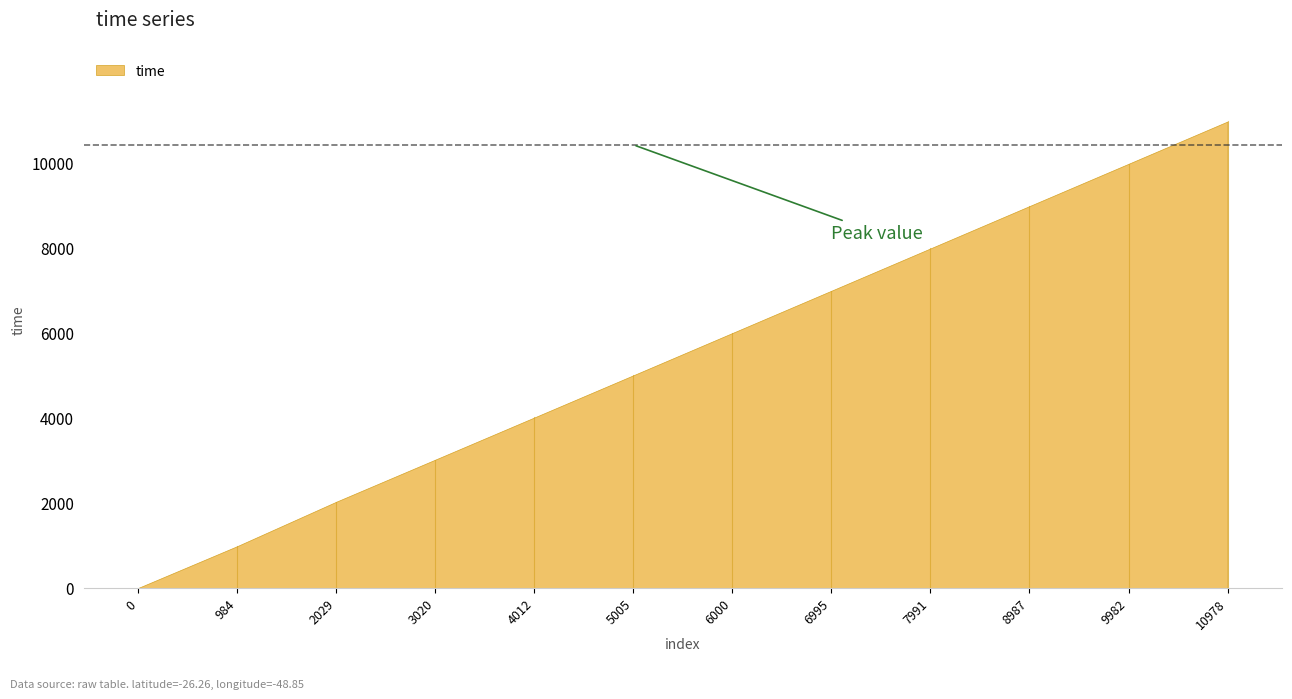

Does the chart display data point markers on the line(s)?

No